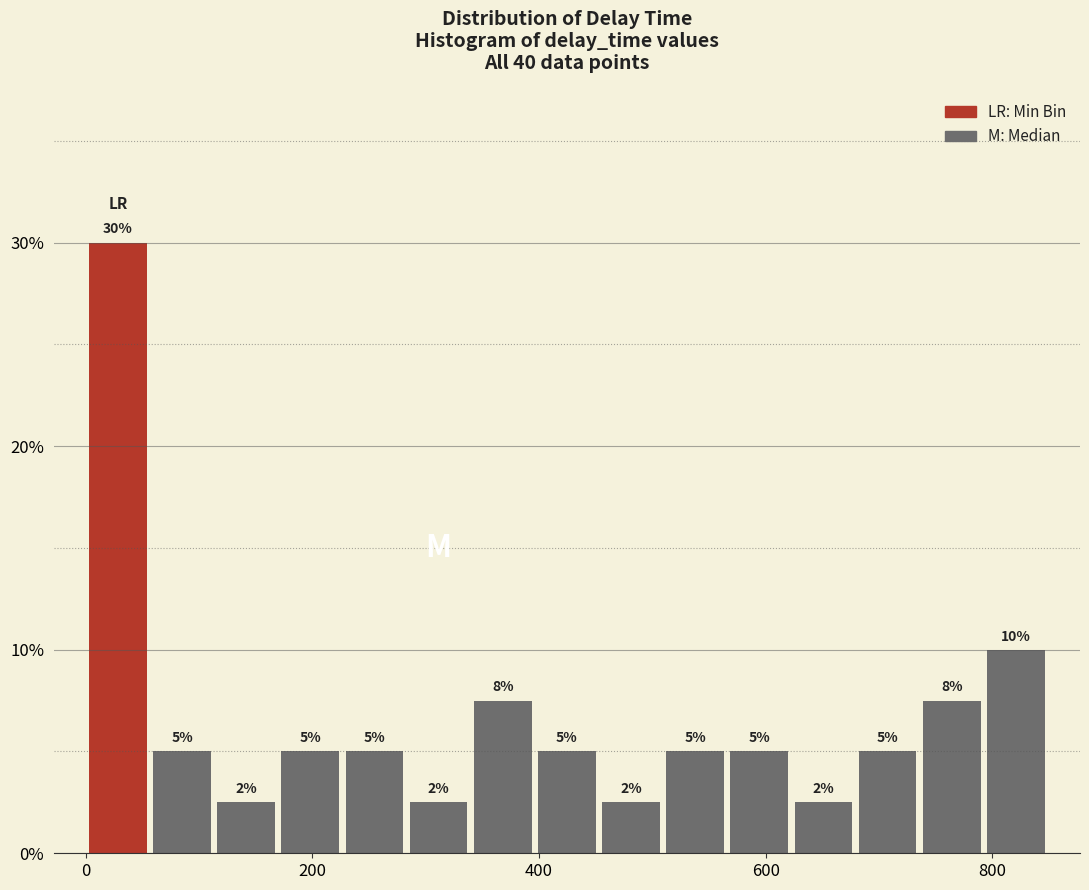

Around what value on the x-axis is the tallest bar? Give the approximate position of its centre, as read against the axis.

20